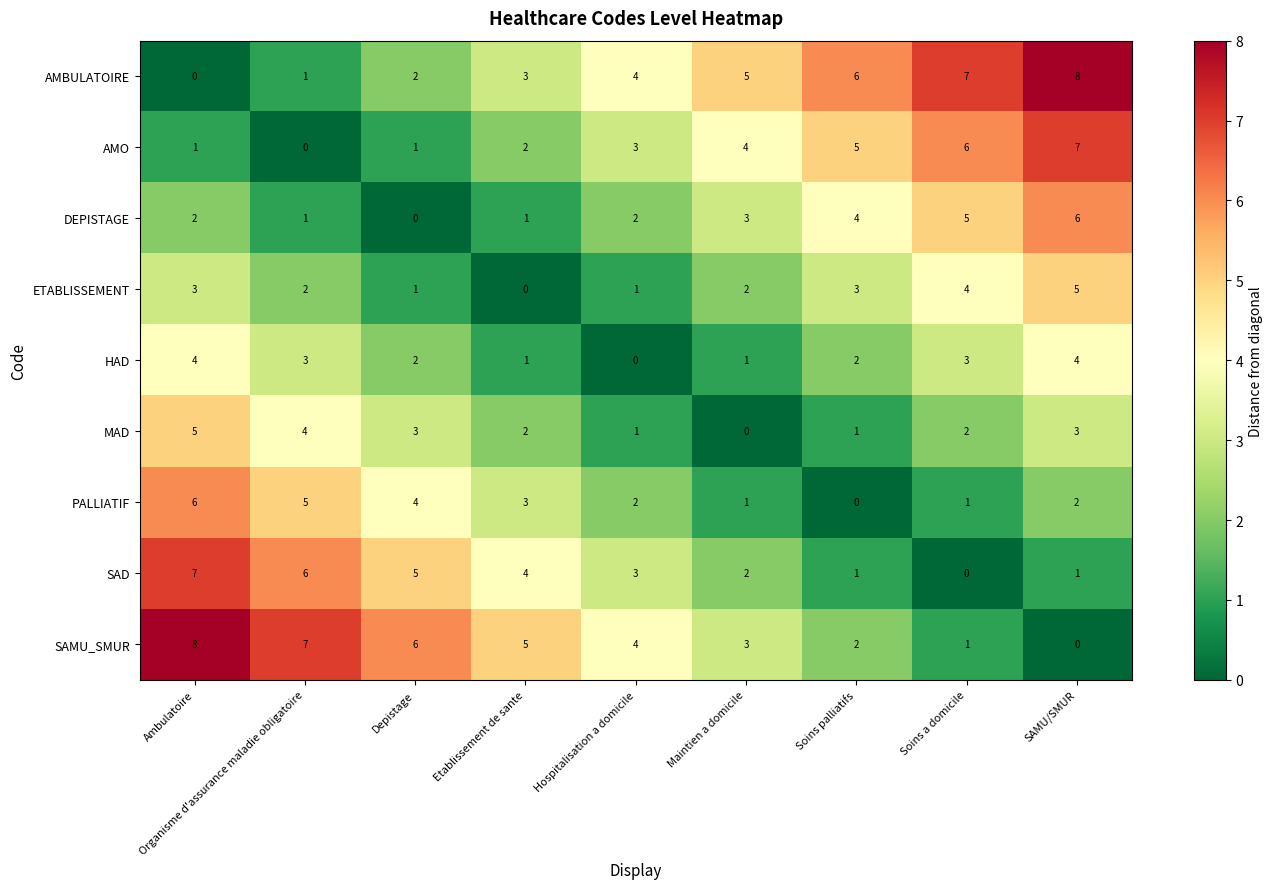

Is the value of MAD at Organisme d'assurance maladie obligatoire greater than the value of SAD at Organisme d'assurance maladie obligatoire?

No